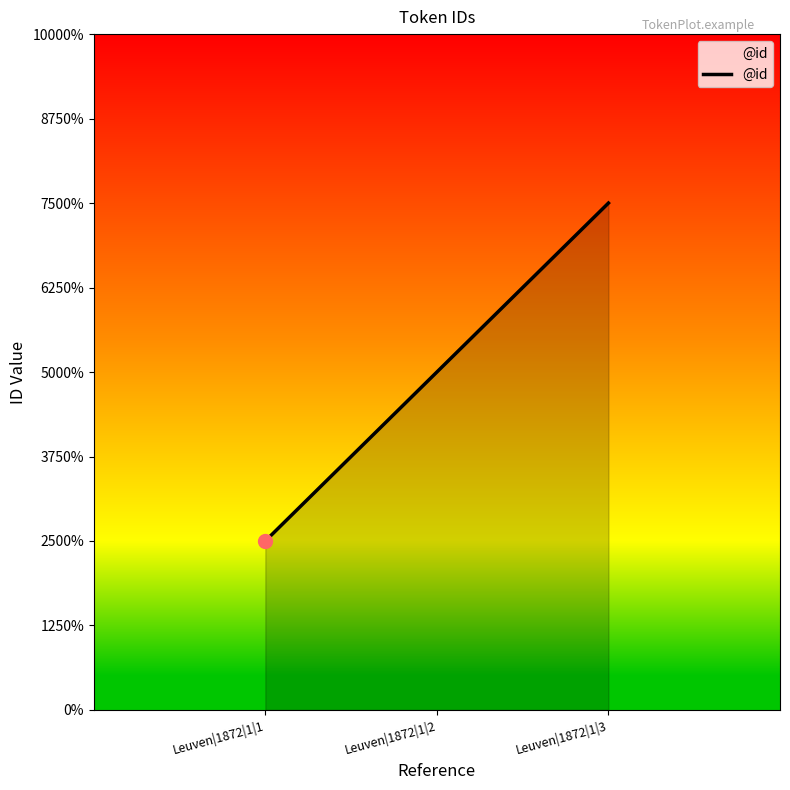

Rank the categories by value from highest to lowest.

Leuven|1872|1|3, Leuven|1872|1|2, Leuven|1872|1|1